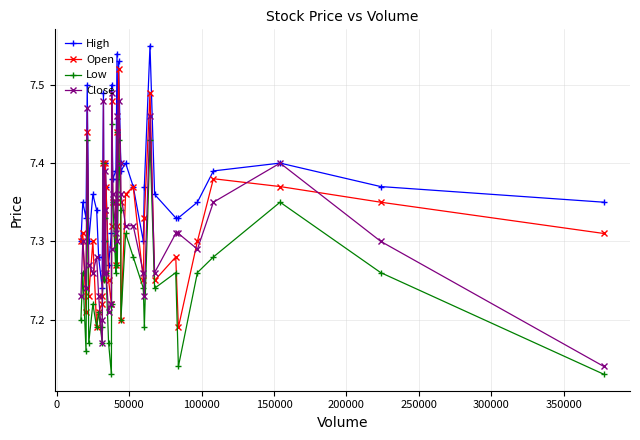

Rank the series by their maximum value, from highest to lowest.

High, Open, Close, Low